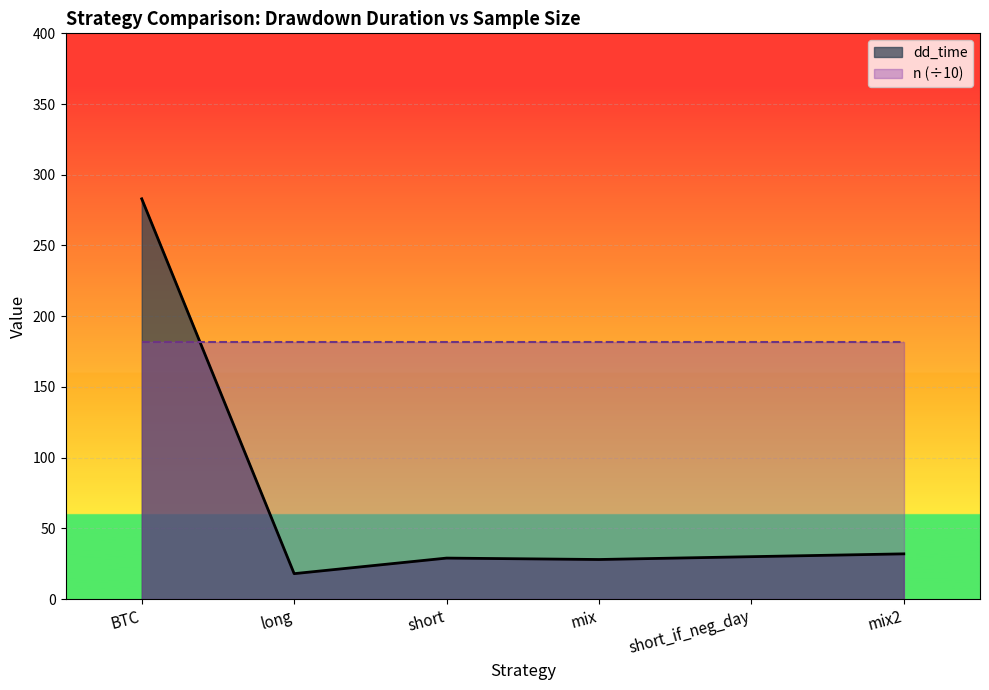

List the series in order of their peak value, highest first.

dd_time, n (÷10)